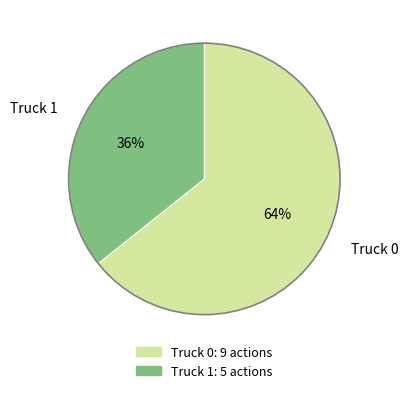

To the nearest percent, what is the combined percentage of Truck 1 and Truck 0?

100%